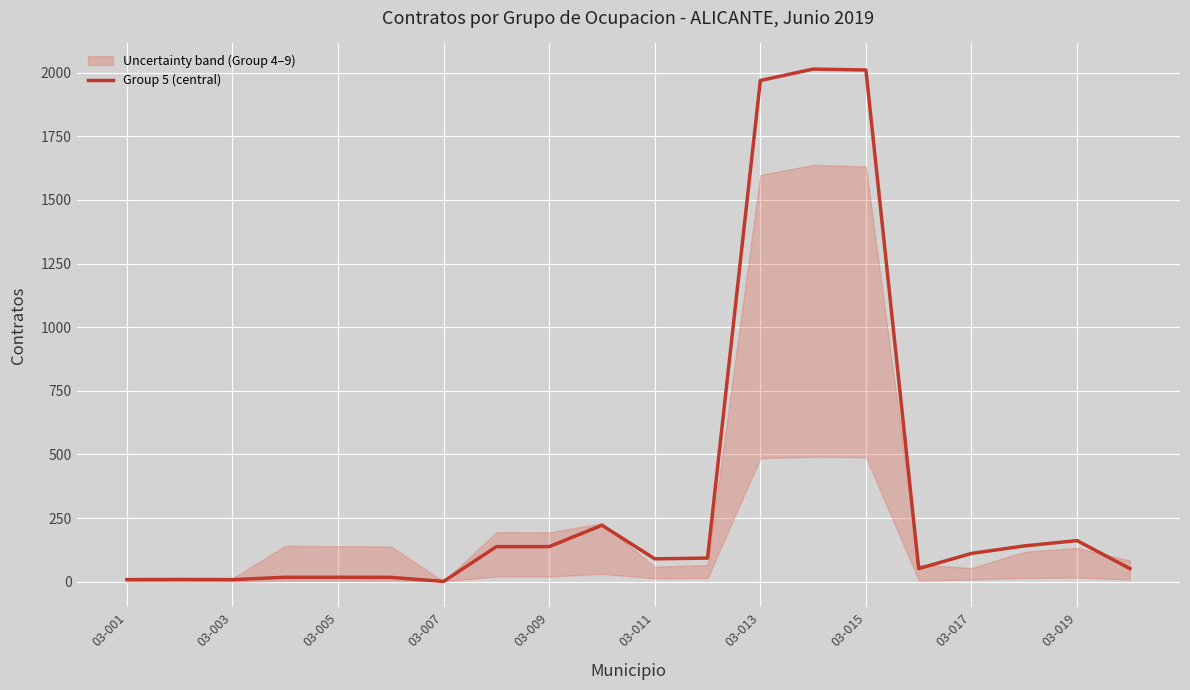

Reading left to right, list all the values displayed in this chart.

8.3	9.0	8.3	17.7	17.7	17.3	1.3	138.0	138.0	222.0	90.0	93.0	1968.7	2013.7	2010.0	51.7	111.3	140.7	161.7	51.7